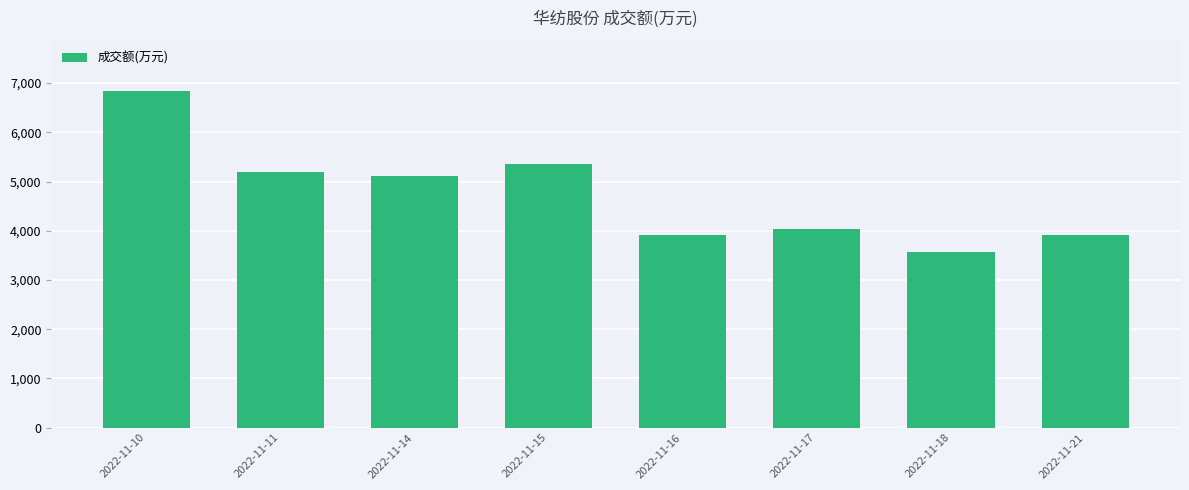

What value does the data have at 2022-11-11?

5187